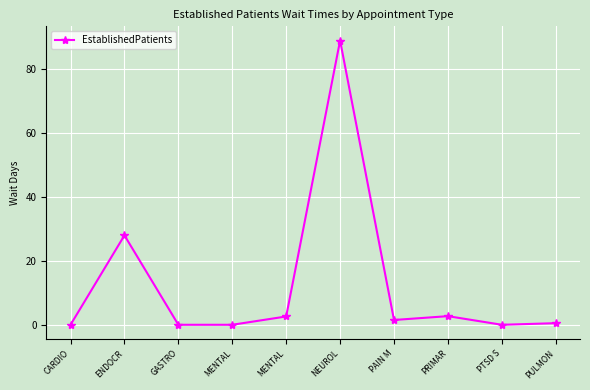

True or false: the data has more than 2 interior local peaks.

True